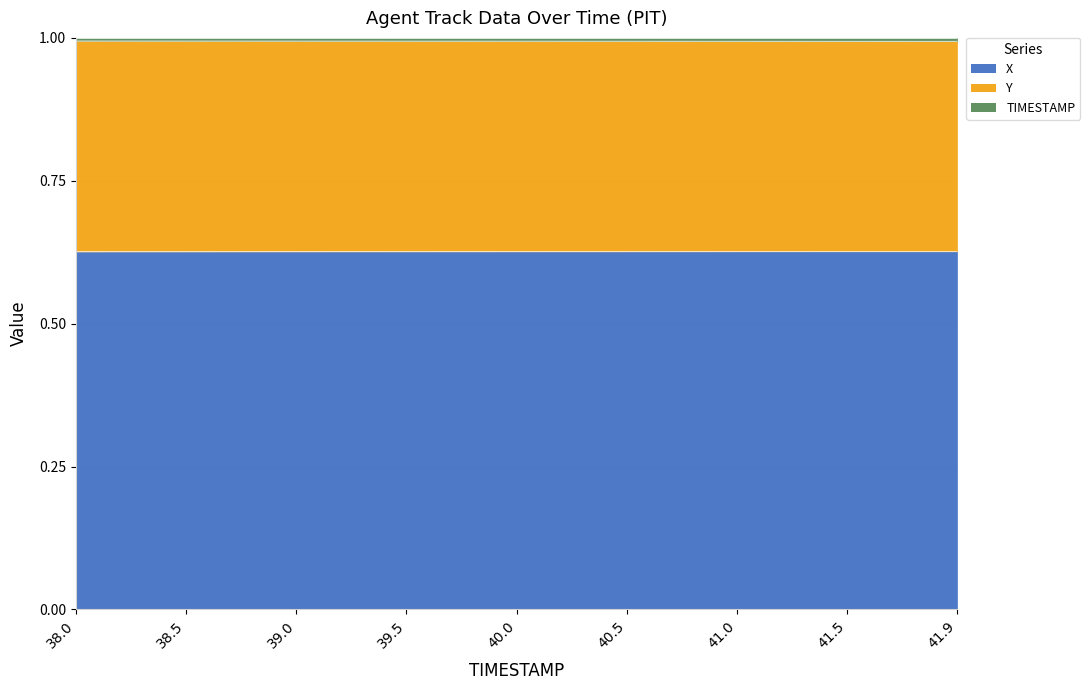

What is the minimum value shown in the chart?

0.6